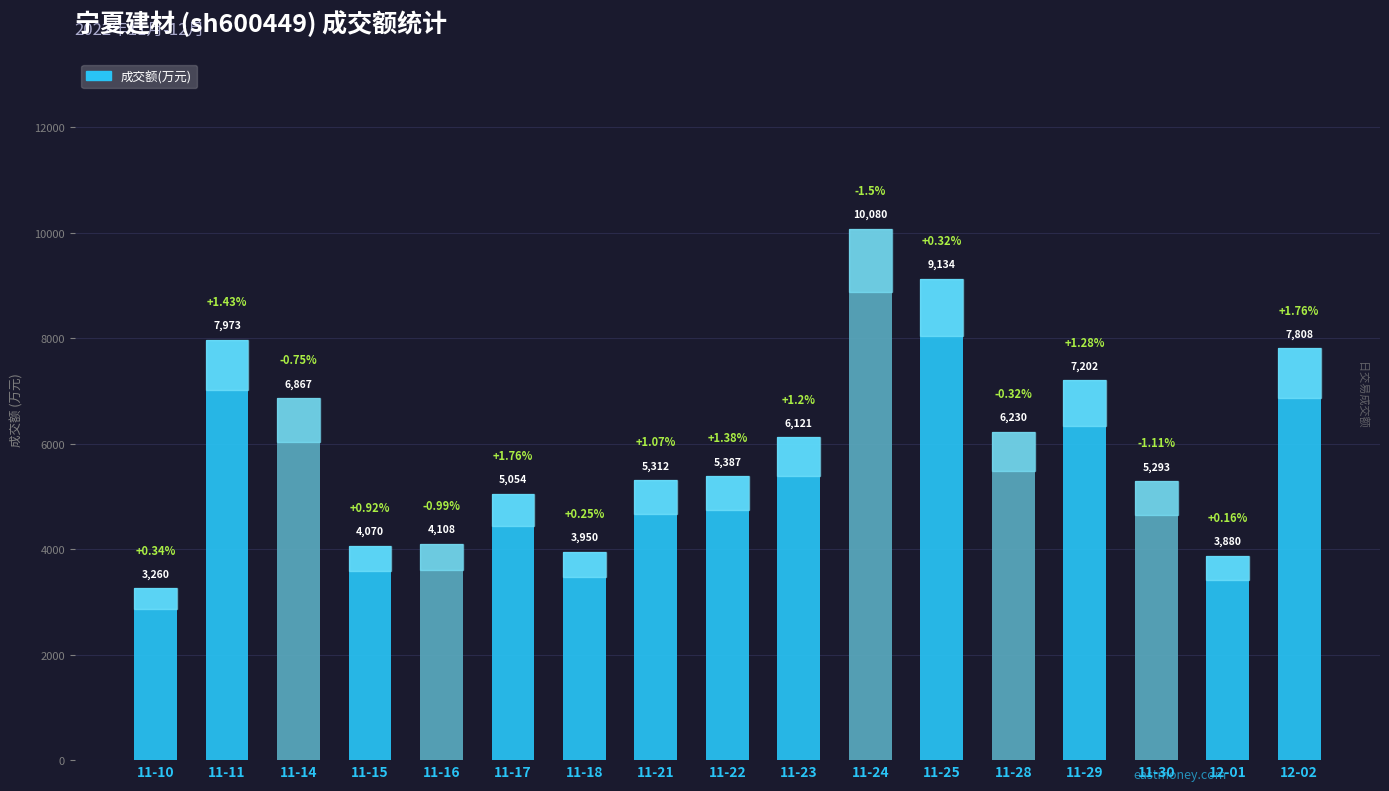

How many data points does each series have?

17